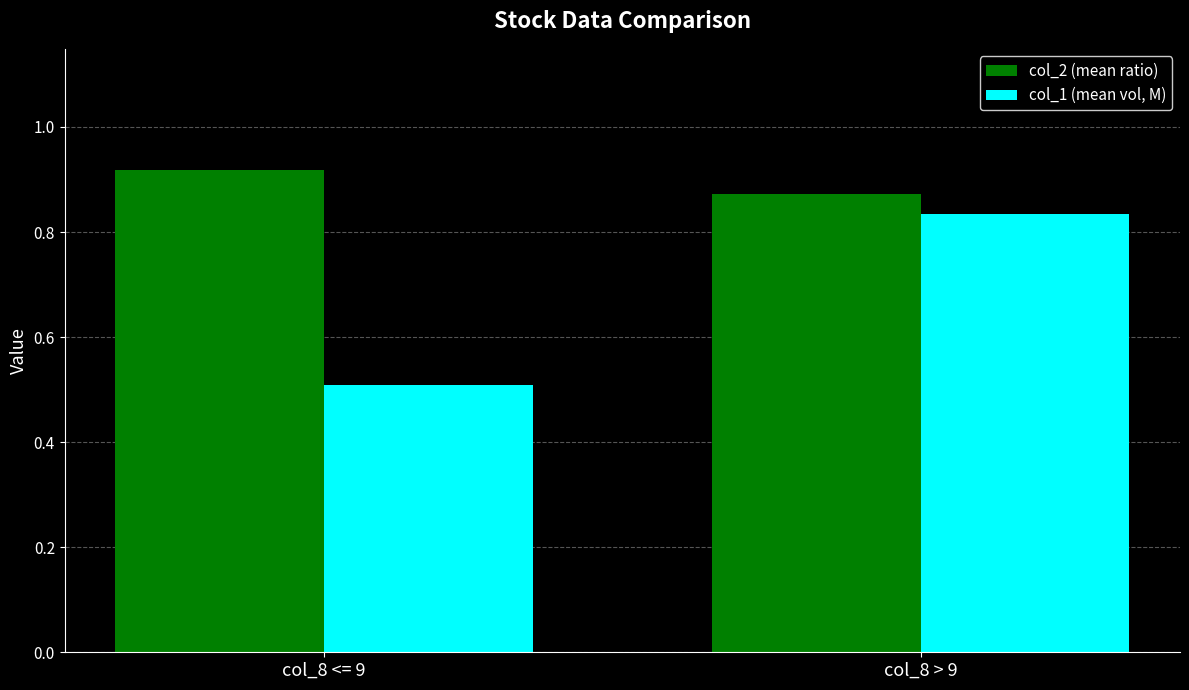

What is the sum of the col_1 (mean vol, M) values at col_8 > 9 and col_8 <= 9?

1.3